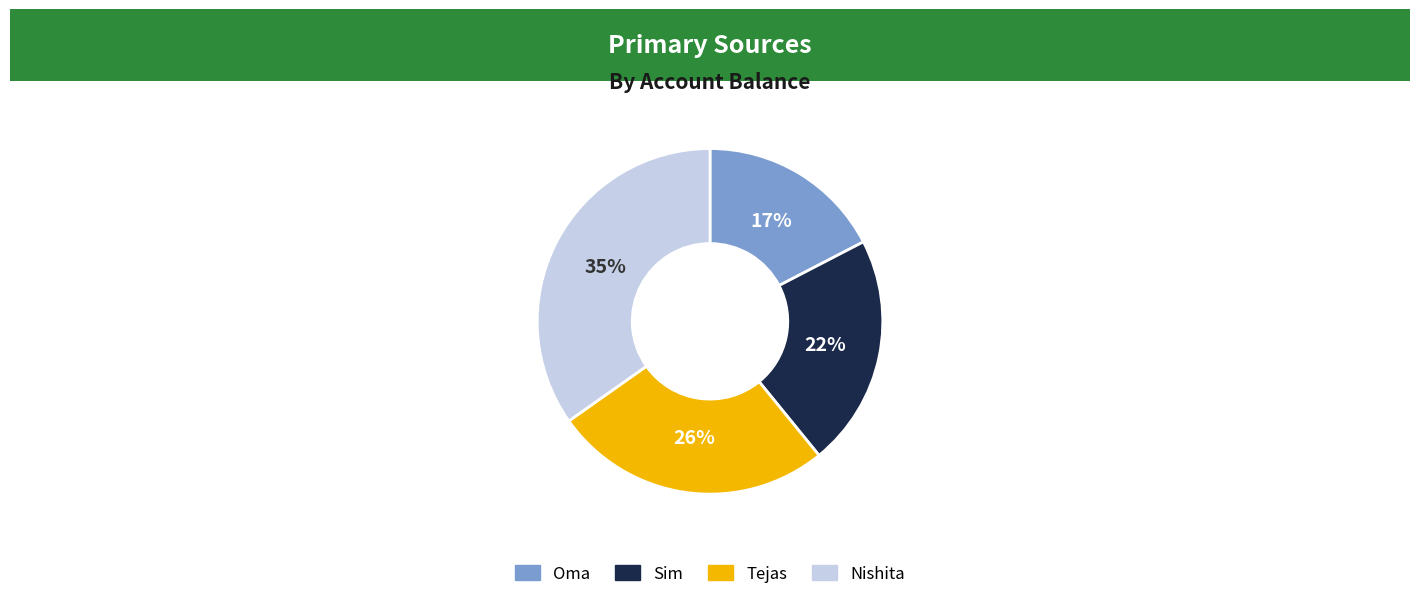

The Nishita slice represents 35% of the pie. True or false?

True